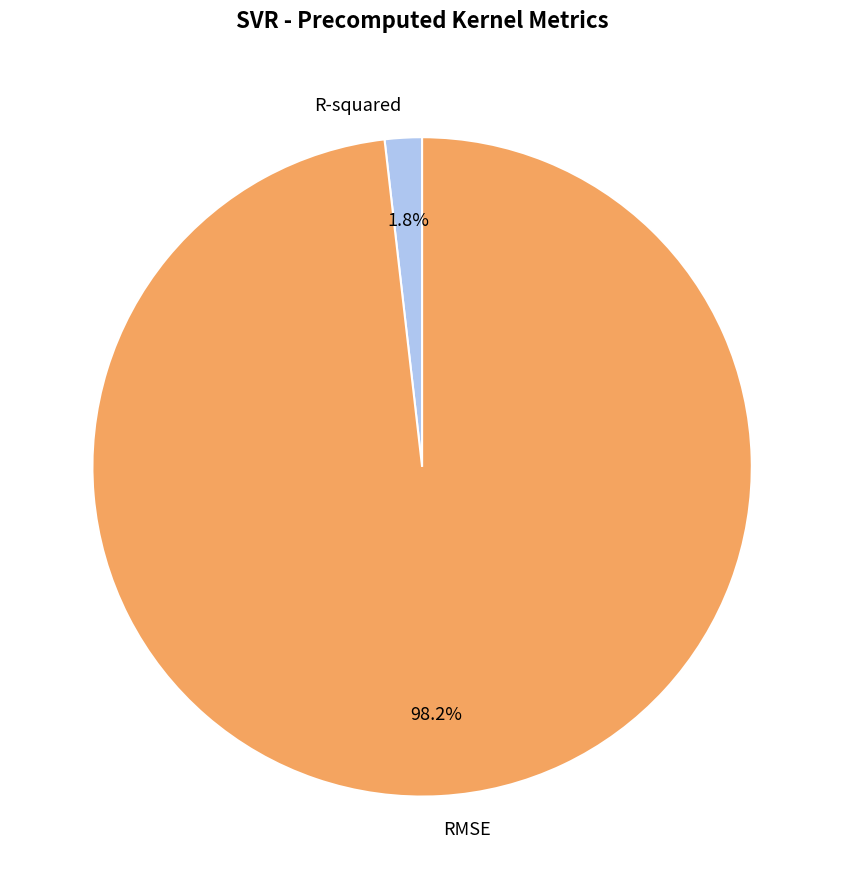

Is the sum of RMSE and R-squared greater than half?

Yes